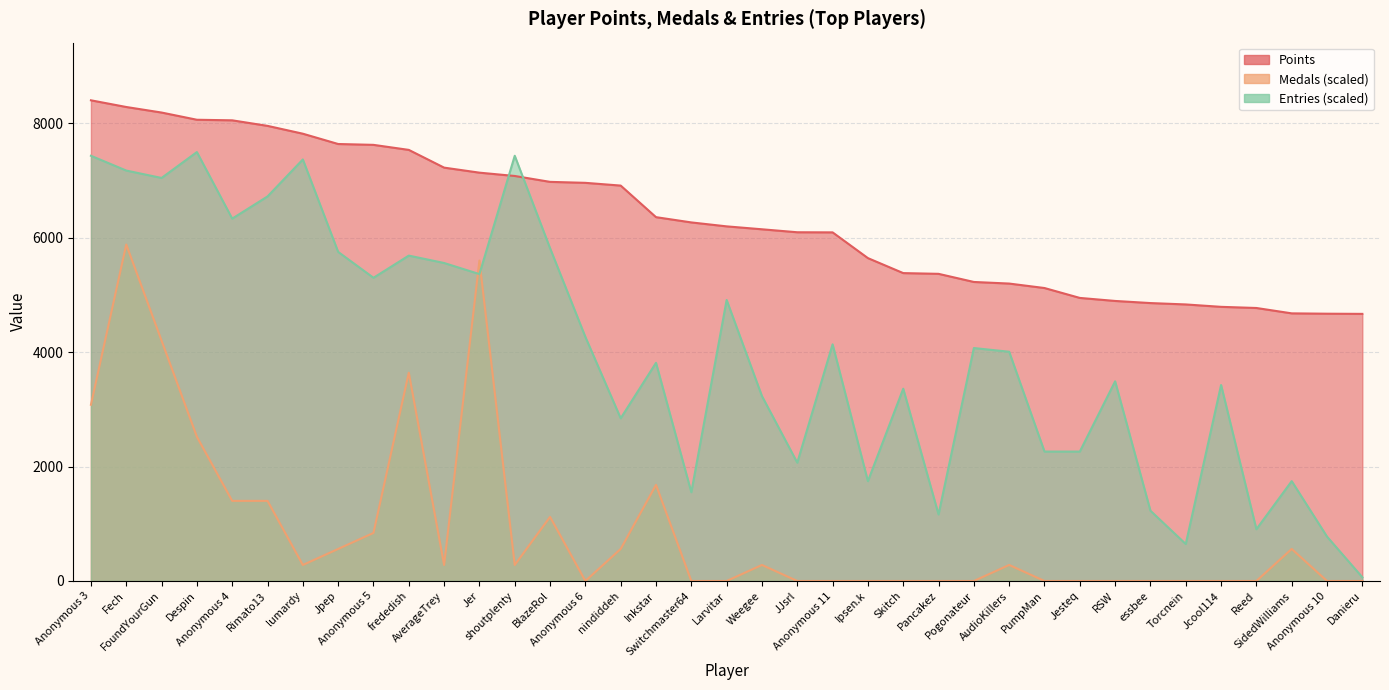

Is the value of Points at RSW greater than the value of Entries at Jesteq?

Yes